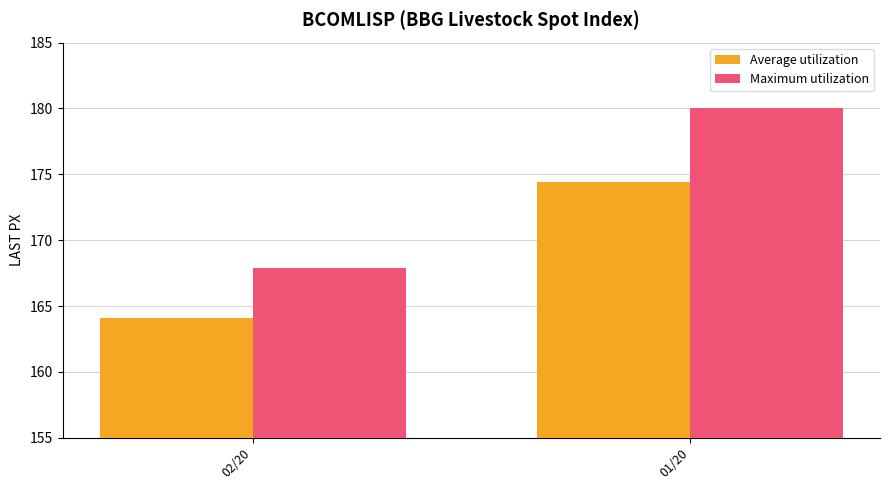

How many categories are shown in the chart?

2